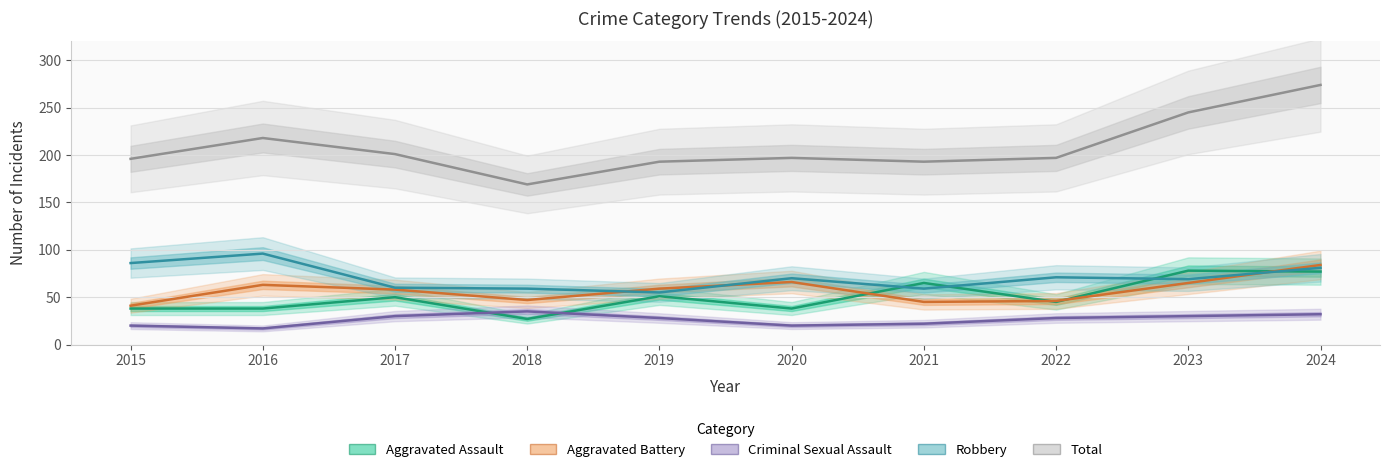

Reading right to left, transcribe all the data shown in this chart.

Aggravated Assault: 2024=77	2023=78	2022=45	2021=65	2020=38	2019=51	2018=27	2017=50	2016=38	2015=38
Aggravated Battery: 2024=84	2023=65	2022=46	2021=45	2020=66	2019=59	2018=47	2017=58	2016=63	2015=41
Criminal Sexual Assault: 2024=32	2023=30	2022=28	2021=22	2020=20	2019=28	2018=35	2017=30	2016=17	2015=20
Robbery: 2024=81	2023=69	2022=71	2021=59	2020=70	2019=55	2018=59	2017=60	2016=96	2015=86
Total: 2024=274	2023=245	2022=197	2021=193	2020=197	2019=193	2018=169	2017=201	2016=218	2015=196